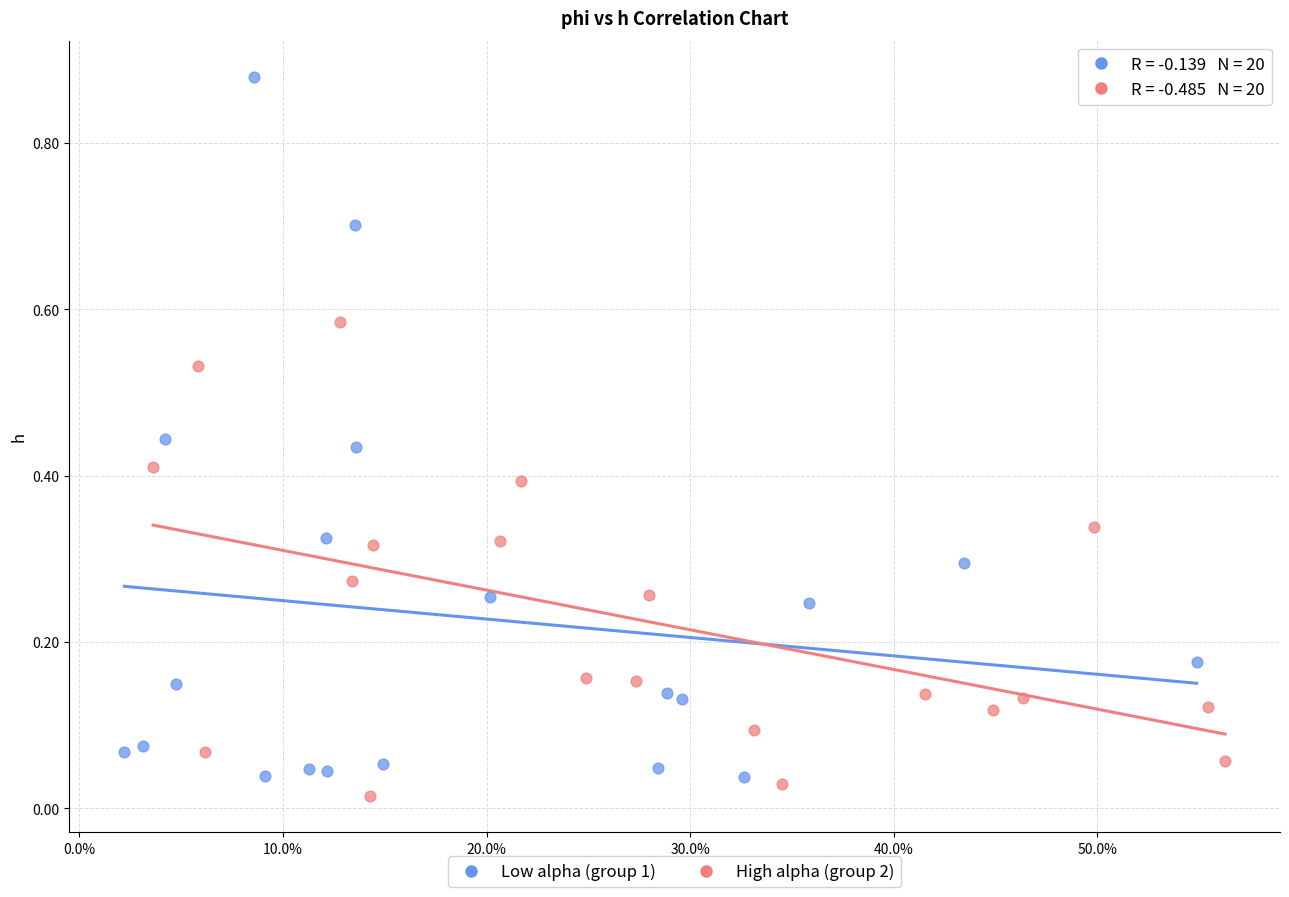

Which series contains the highest Y value?

Low alpha (group 1)